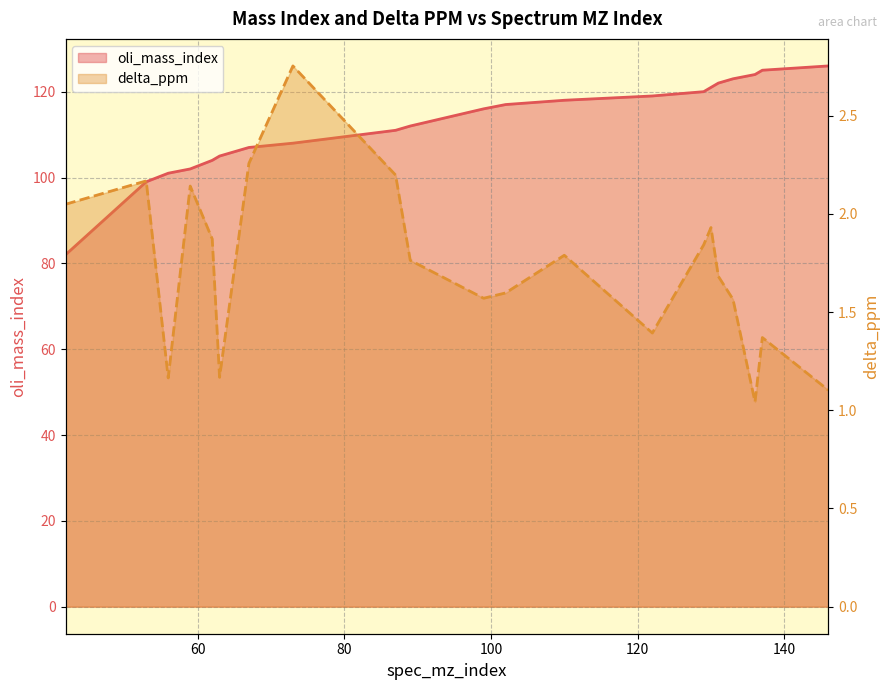

Which has a higher value, 130 or 131?

131